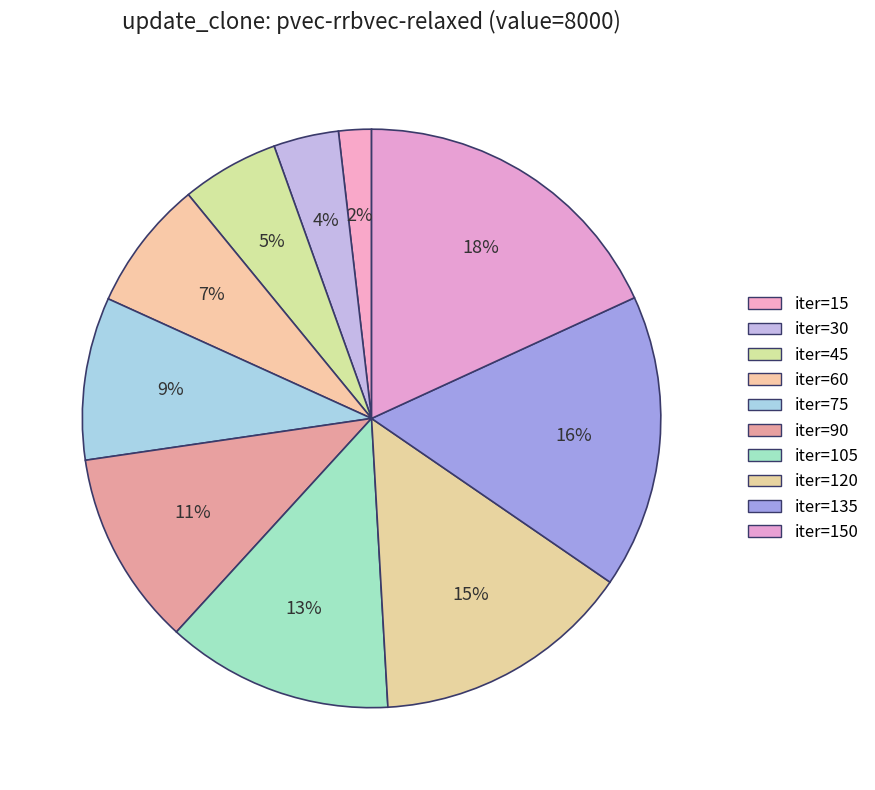

What is the smallest slice in the pie chart?

15